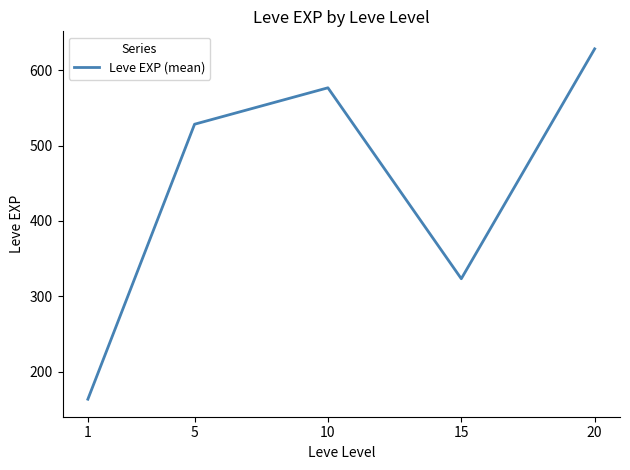

At which category does the data reach its first local valley?

15